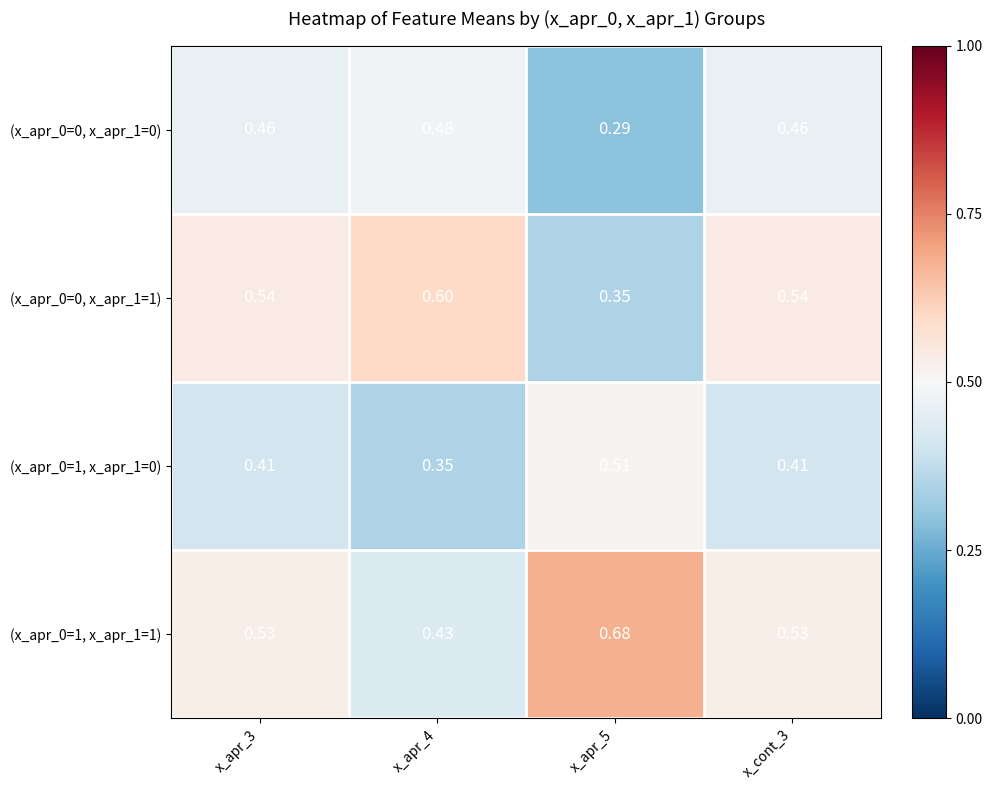

How many data points does each series have?

4